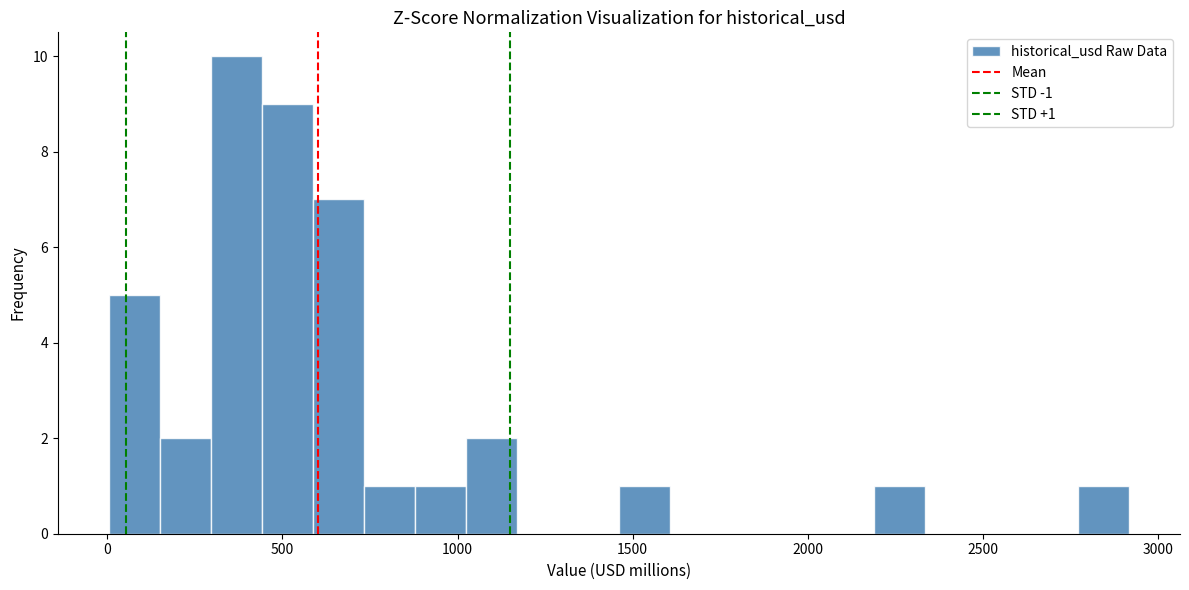

Around what value on the x-axis is the tallest bar? Give the approximate position of its centre, as read against the axis.

350